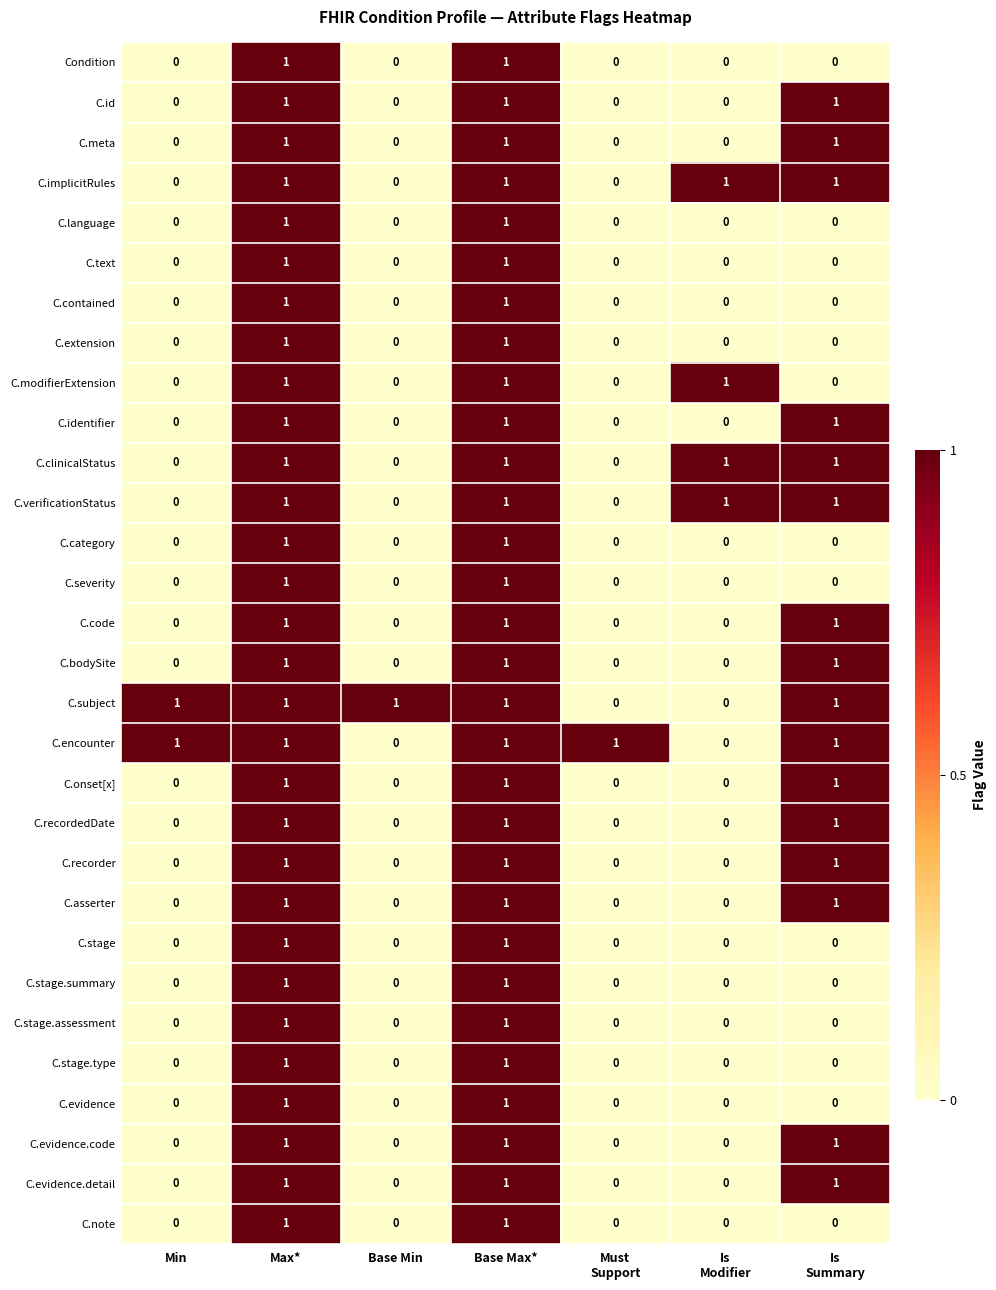

What is the total value across all series at Base Max*?

30